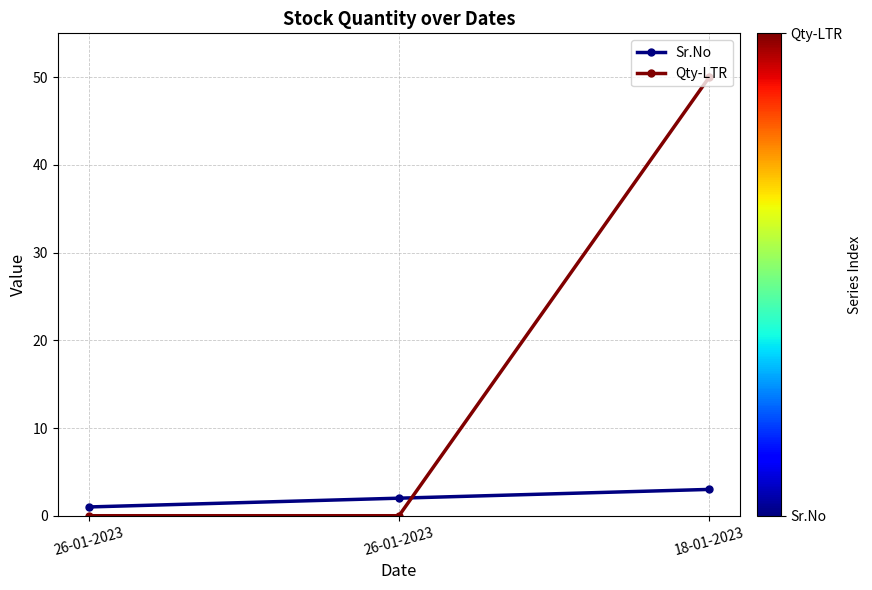

How many data points does each series have?

3